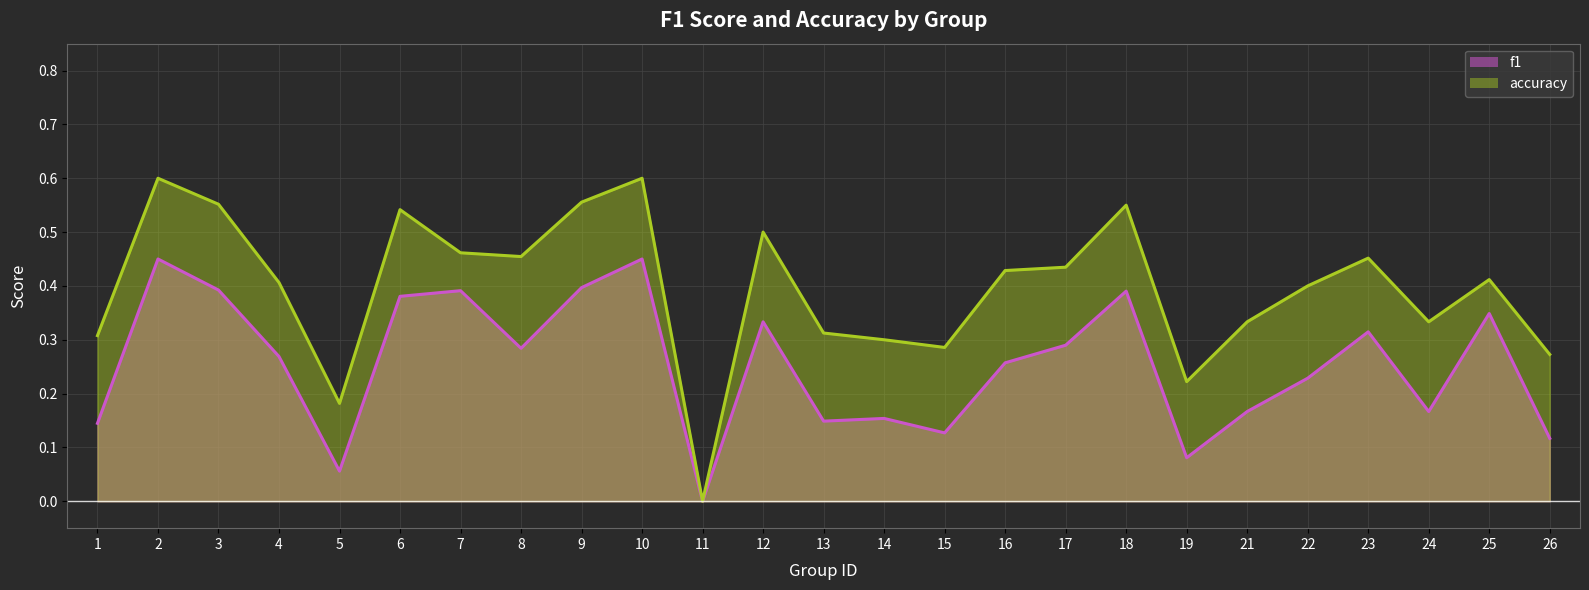

Which label corresponds to the largest value in the chart?

2